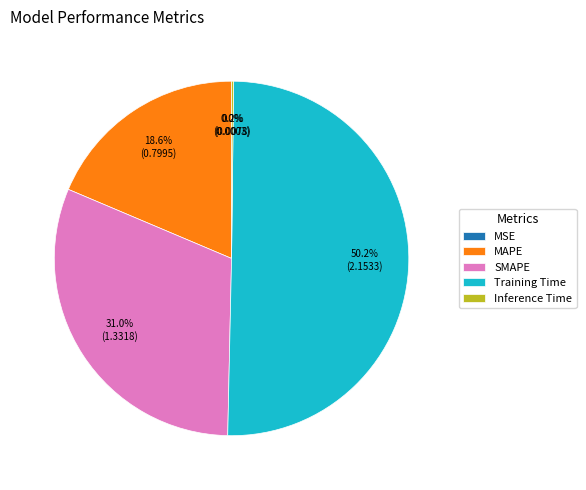

What is the majority slice?

Training Time